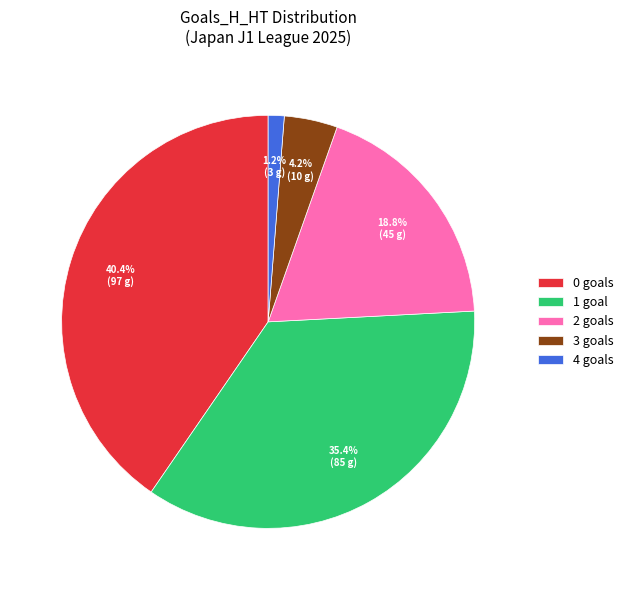

Between 2 goals and 0 goals, which is larger?

0 goals